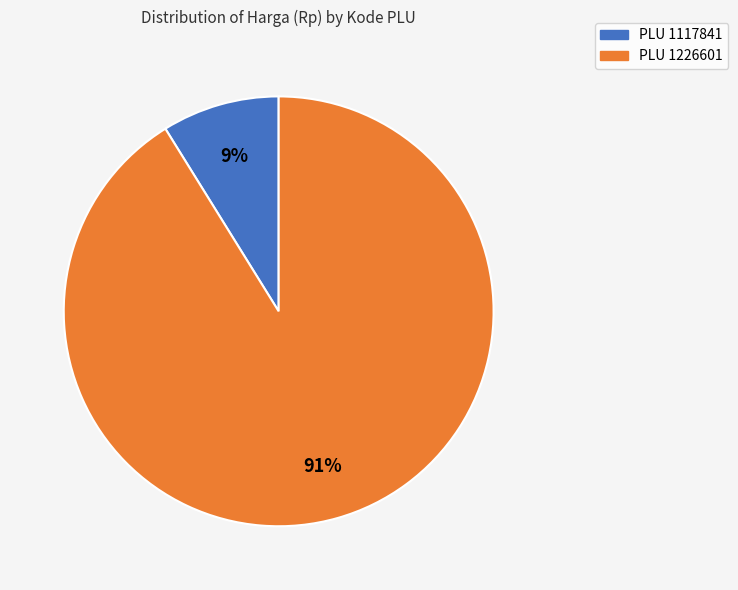

Is it true that PLU 1226601 is 83% of the pie?

False